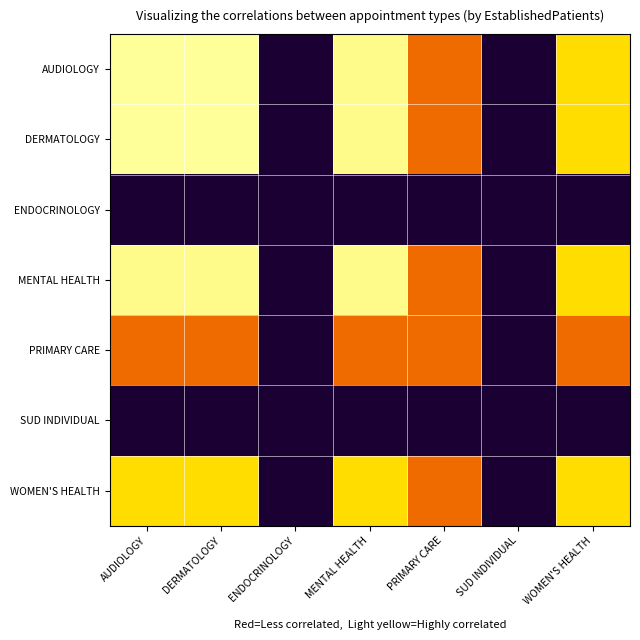

Reading left to right, what are all the values shown in this chart?

AUDIOLOGY: AUDIOLOGY=1.0	DERMATOLOGY=1.0	ENDOCRINOLOGY=0.0	MENTAL HEALTH=1.0	PRIMARY CARE=0.5	SUD INDIVIDUAL=0.0	WOMEN'S HEALTH=0.8
DERMATOLOGY: AUDIOLOGY=1.0	DERMATOLOGY=1.0	ENDOCRINOLOGY=0.0	MENTAL HEALTH=1.0	PRIMARY CARE=0.5	SUD INDIVIDUAL=0.0	WOMEN'S HEALTH=0.8
ENDOCRINOLOGY: AUDIOLOGY=0.0	DERMATOLOGY=0.0	ENDOCRINOLOGY=0.0	MENTAL HEALTH=0.0	PRIMARY CARE=0.0	SUD INDIVIDUAL=0.0	WOMEN'S HEALTH=0.0
MENTAL HEALTH: AUDIOLOGY=1.0	DERMATOLOGY=1.0	ENDOCRINOLOGY=0.0	MENTAL HEALTH=1.0	PRIMARY CARE=0.5	SUD INDIVIDUAL=0.0	WOMEN'S HEALTH=0.8
PRIMARY CARE: AUDIOLOGY=0.5	DERMATOLOGY=0.5	ENDOCRINOLOGY=0.0	MENTAL HEALTH=0.5	PRIMARY CARE=0.5	SUD INDIVIDUAL=0.0	WOMEN'S HEALTH=0.5
SUD INDIVIDUAL: AUDIOLOGY=0.0	DERMATOLOGY=0.0	ENDOCRINOLOGY=0.0	MENTAL HEALTH=0.0	PRIMARY CARE=0.0	SUD INDIVIDUAL=0.0	WOMEN'S HEALTH=0.0
WOMEN'S HEALTH: AUDIOLOGY=0.8	DERMATOLOGY=0.8	ENDOCRINOLOGY=0.0	MENTAL HEALTH=0.8	PRIMARY CARE=0.5	SUD INDIVIDUAL=0.0	WOMEN'S HEALTH=0.8